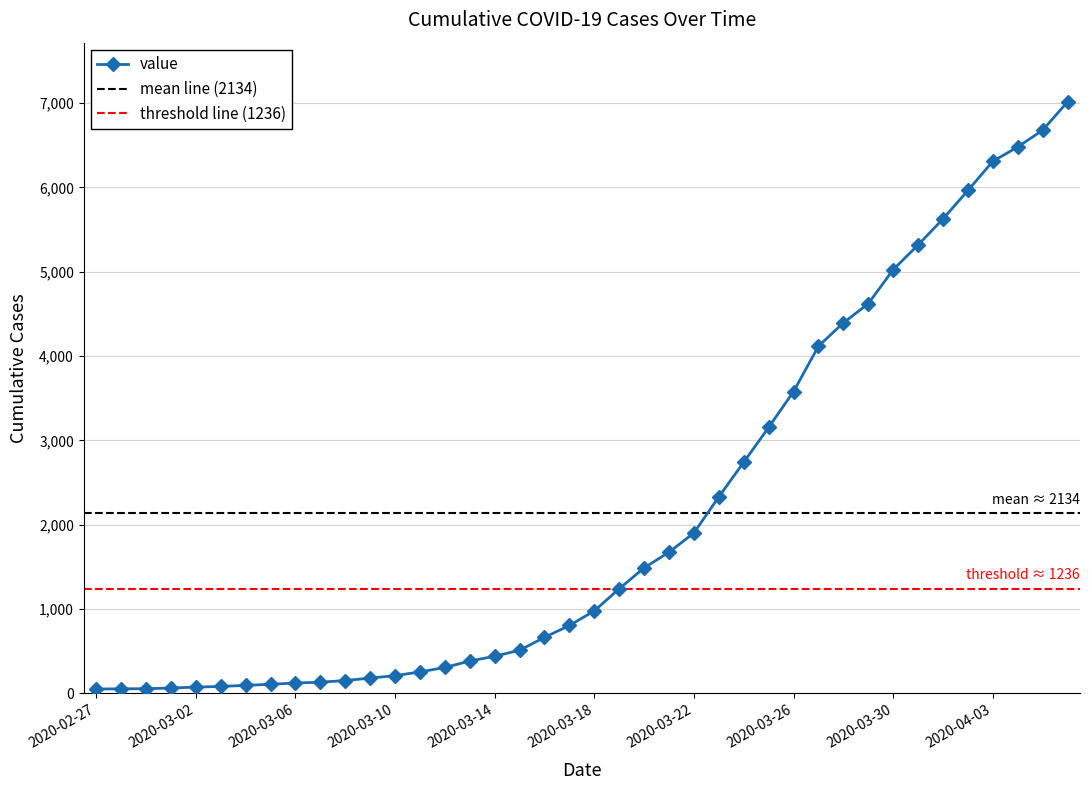

What is the average value?

2134